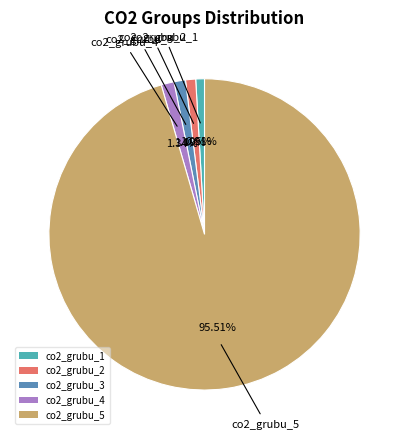

To the nearest percent, what is the average slice percentage?

20%